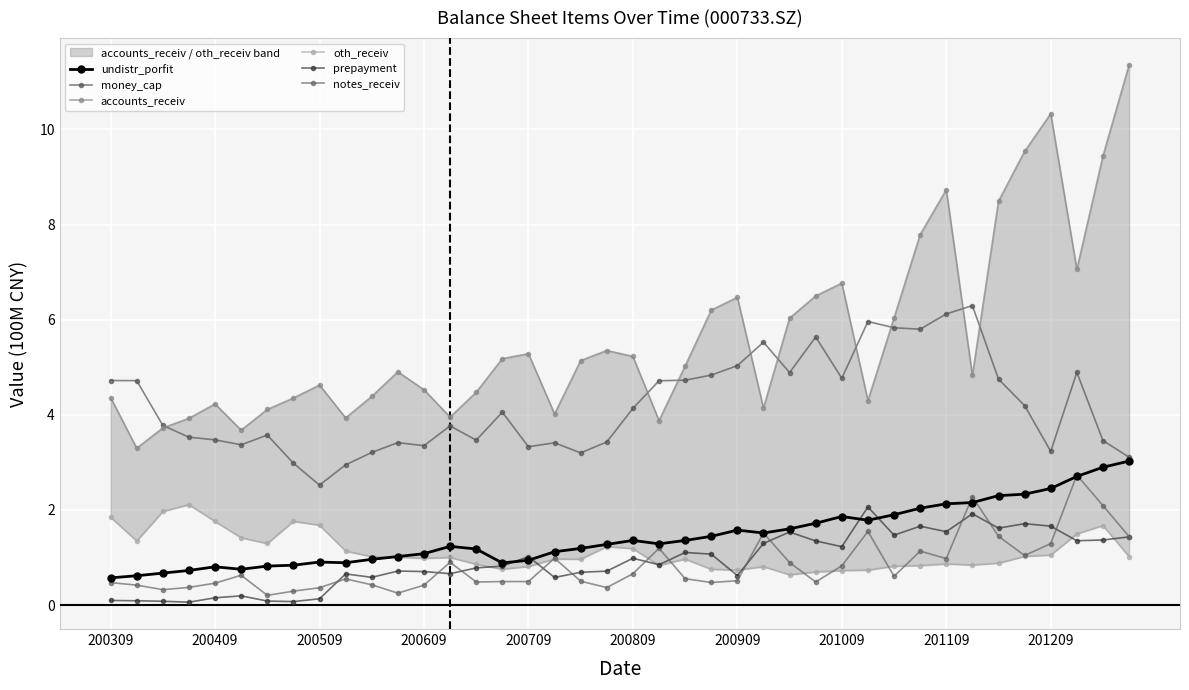

The accounts_receiv series shows 2.8 at 201009. True or false?

False